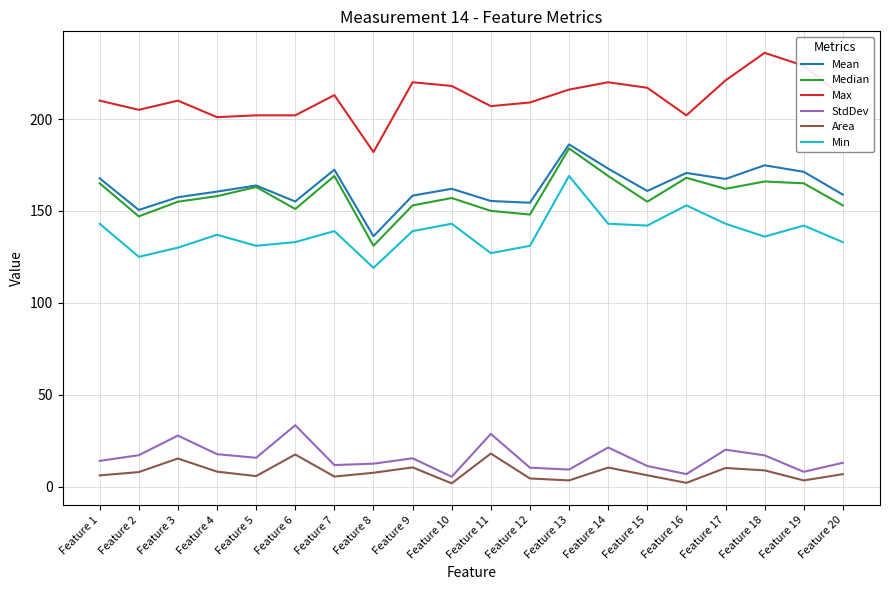

At which category does Max reach its first local peak?

Feature 3